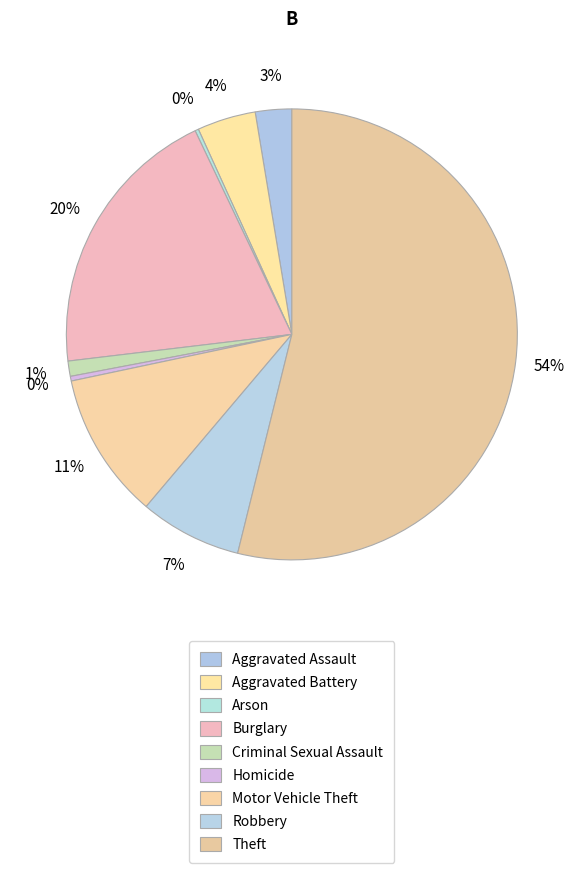

To the nearest percent, what is the combined percentage of Arson and Theft?

54%